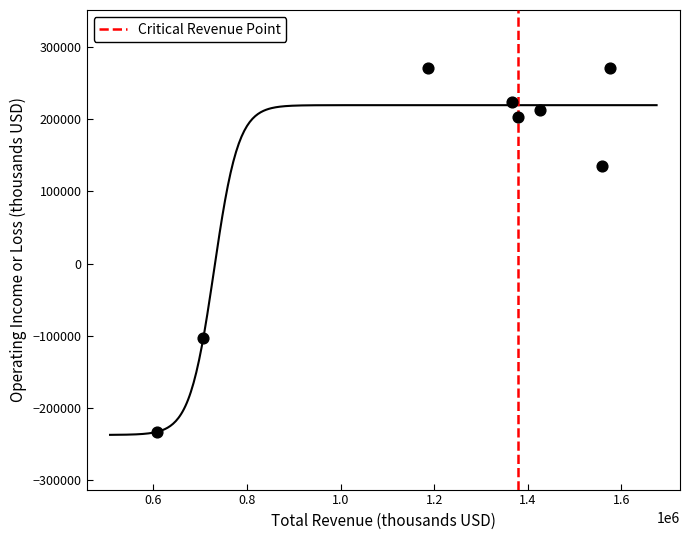

What is the range of X values (max minus min)?

967800